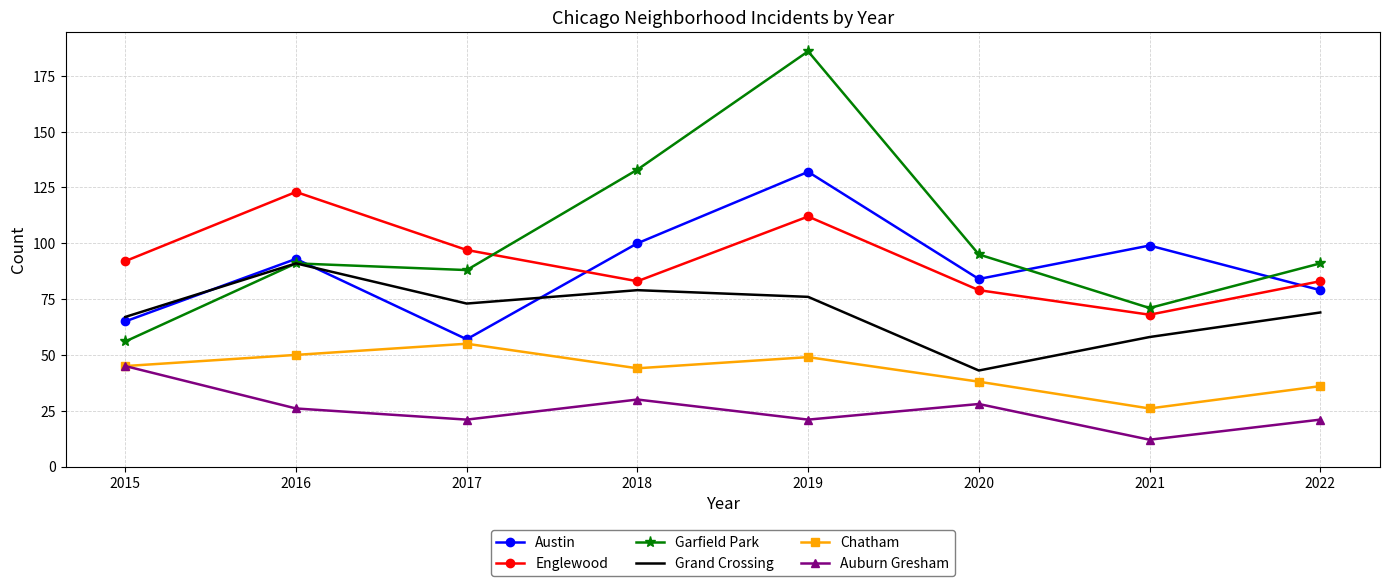

Where is Chatham nearest to the value 40?

2020